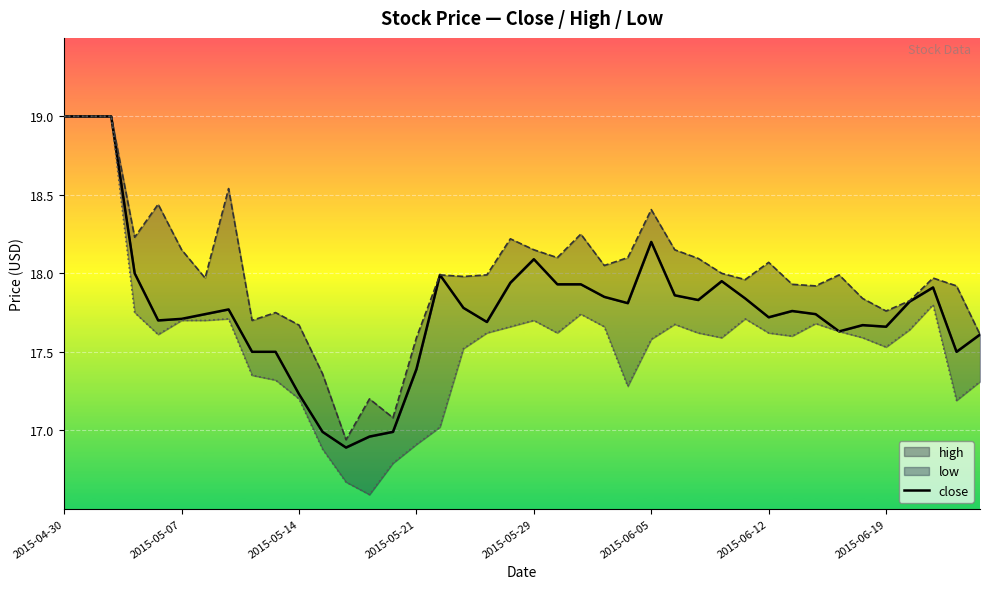

Is this an area chart (filled region under the line)?

No